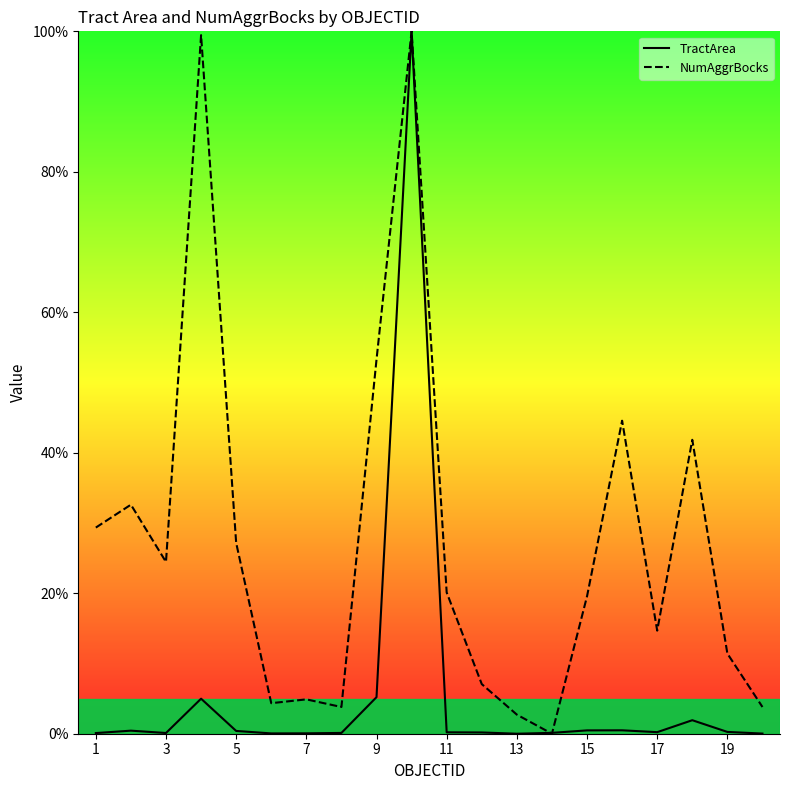

What is the value of the TractArea point at the 11th from the left?

0.2